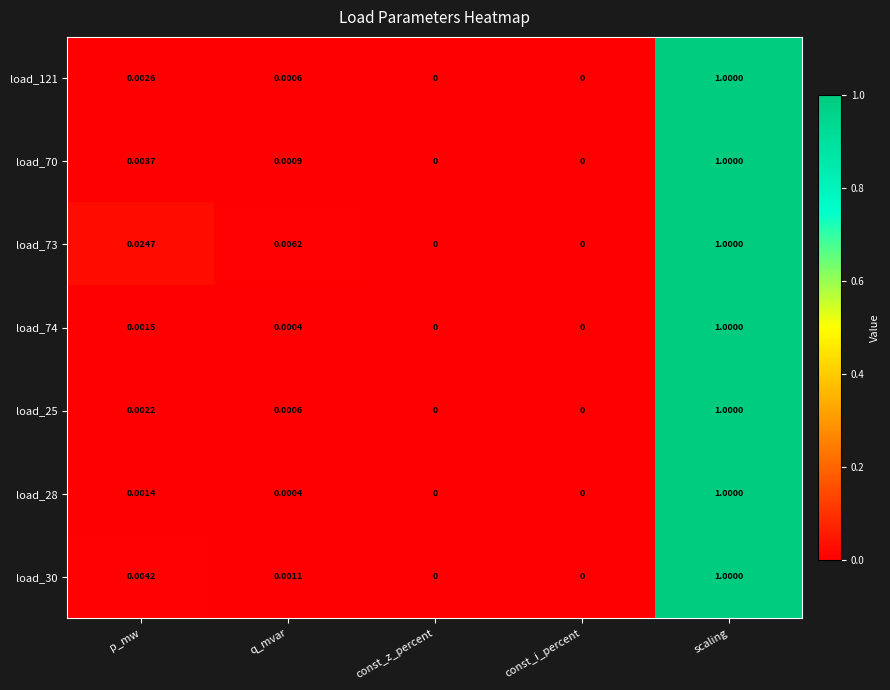

Which category has the highest value across all series?

scaling